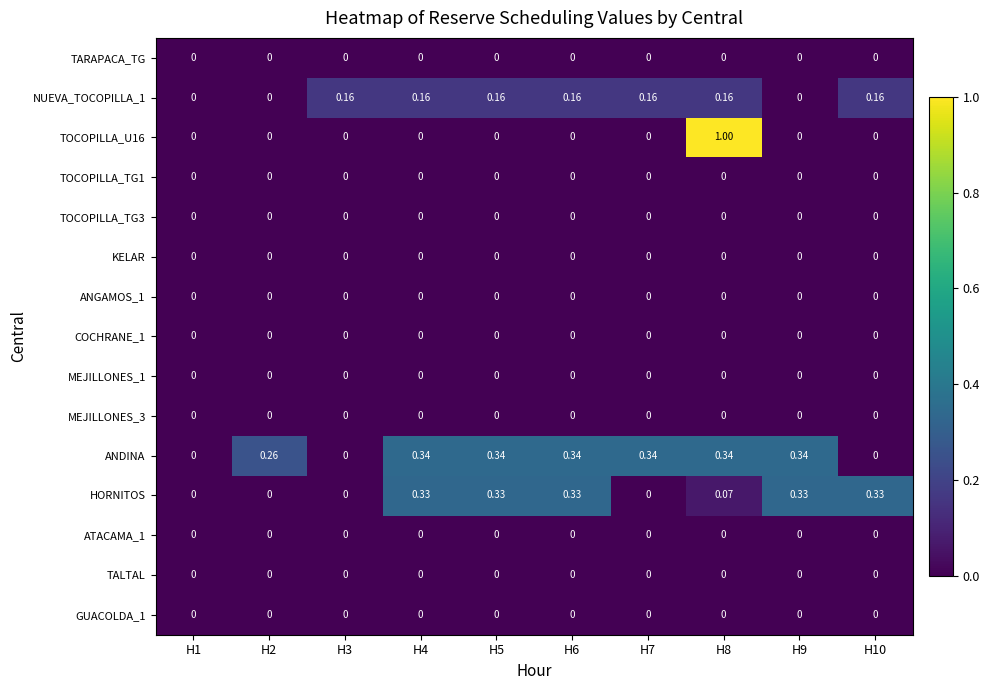

Which series has the widest spread of values?

TOCOPILLA_U16